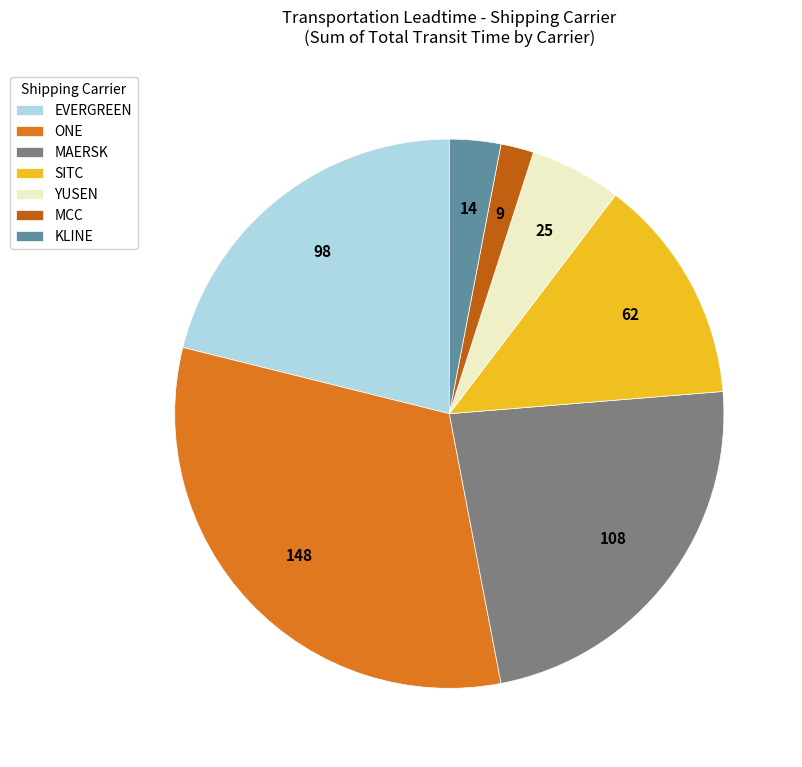

Does SITC represent more than half of the total?

No